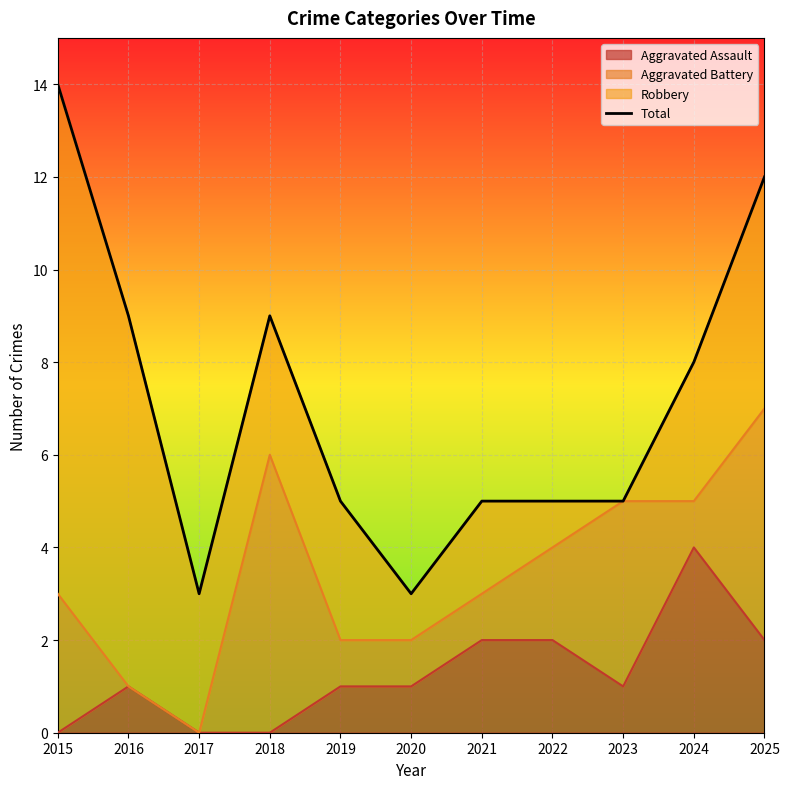

Does the chart display data point markers on the line(s)?

No